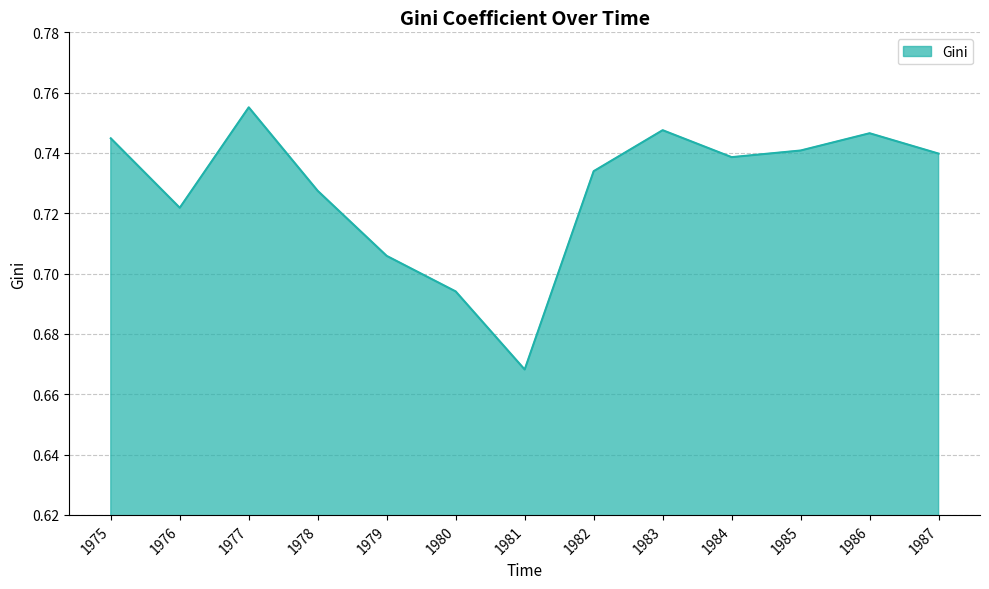

What is the difference between the maximum and minimum values?

0.1